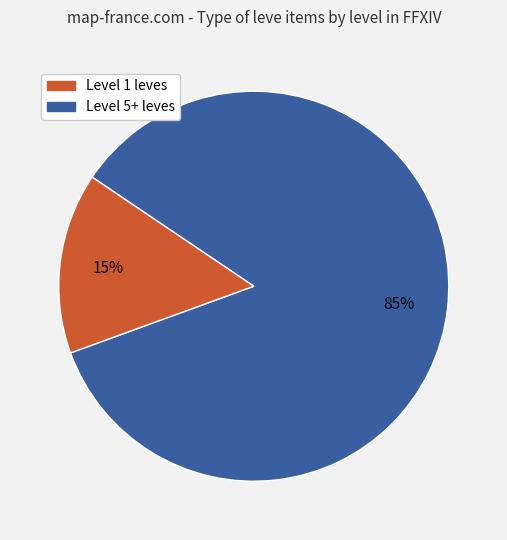

To the nearest percent, what is the difference between the largest and smallest slice percentages?

70%